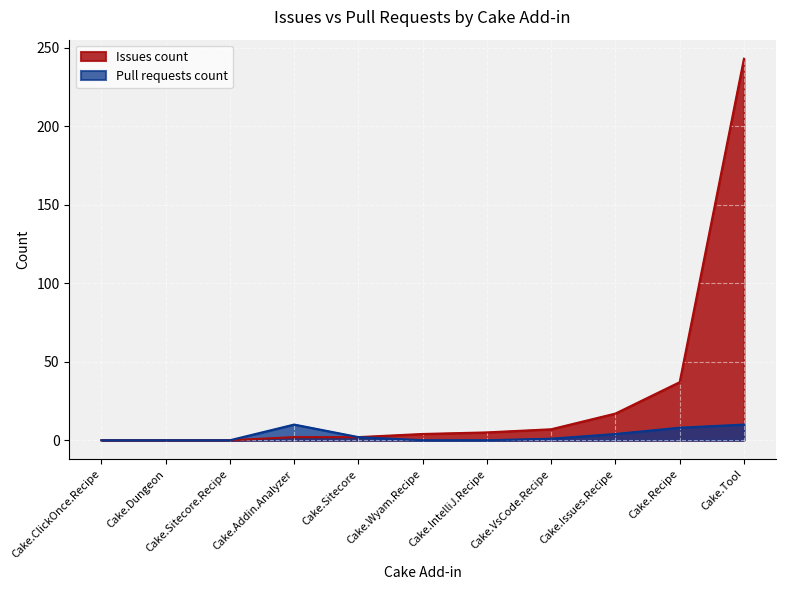

List the series in order of their overall mean, lowest first.

Pull requests count, Issues count